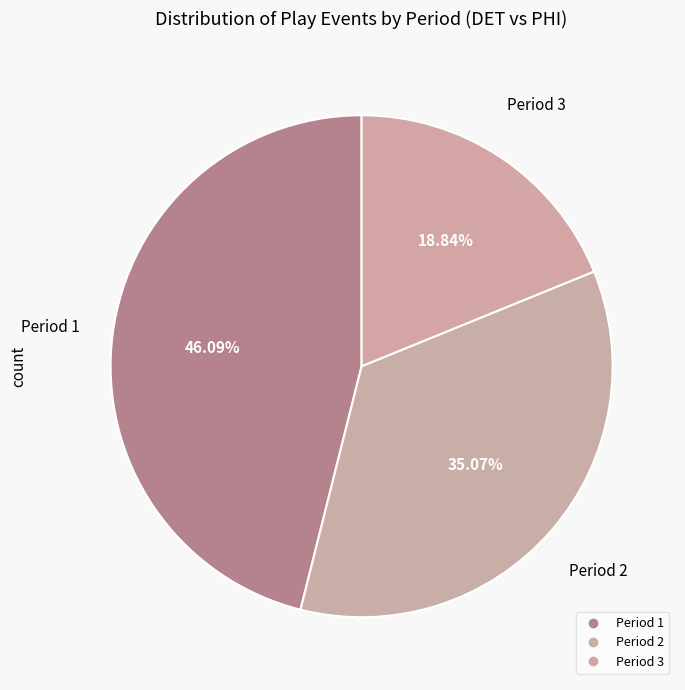

What is the ratio of the value at Period 3 to the value at Period 2?

0.5